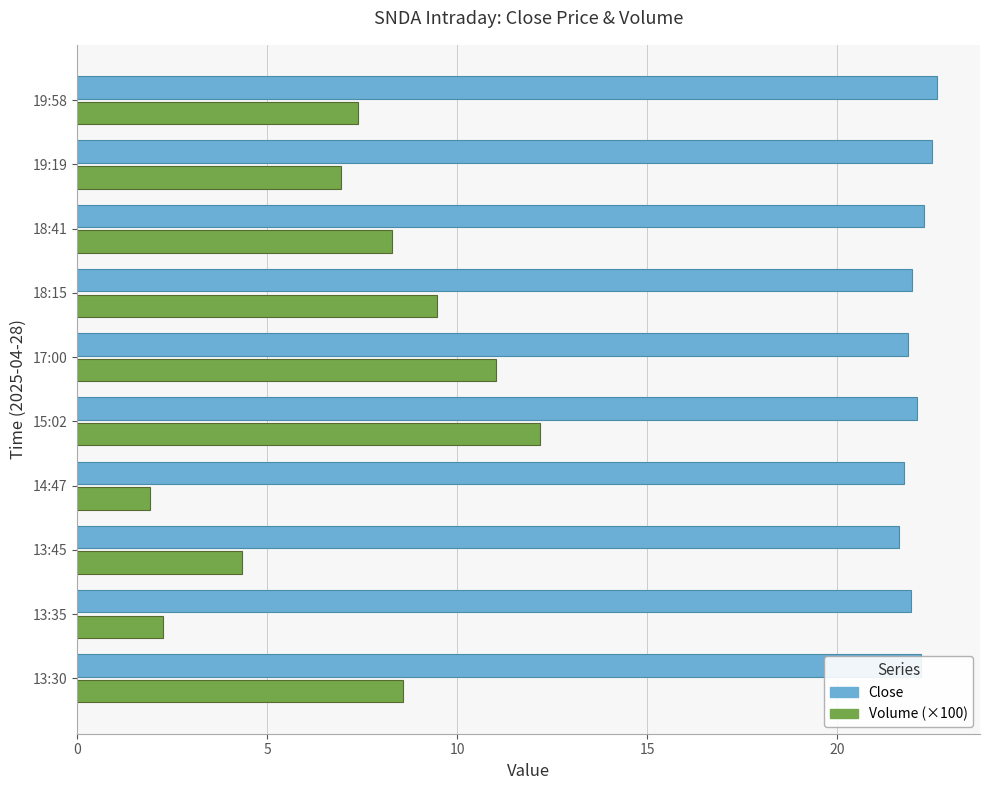

At how many categories does at least one series exceed 17?

10